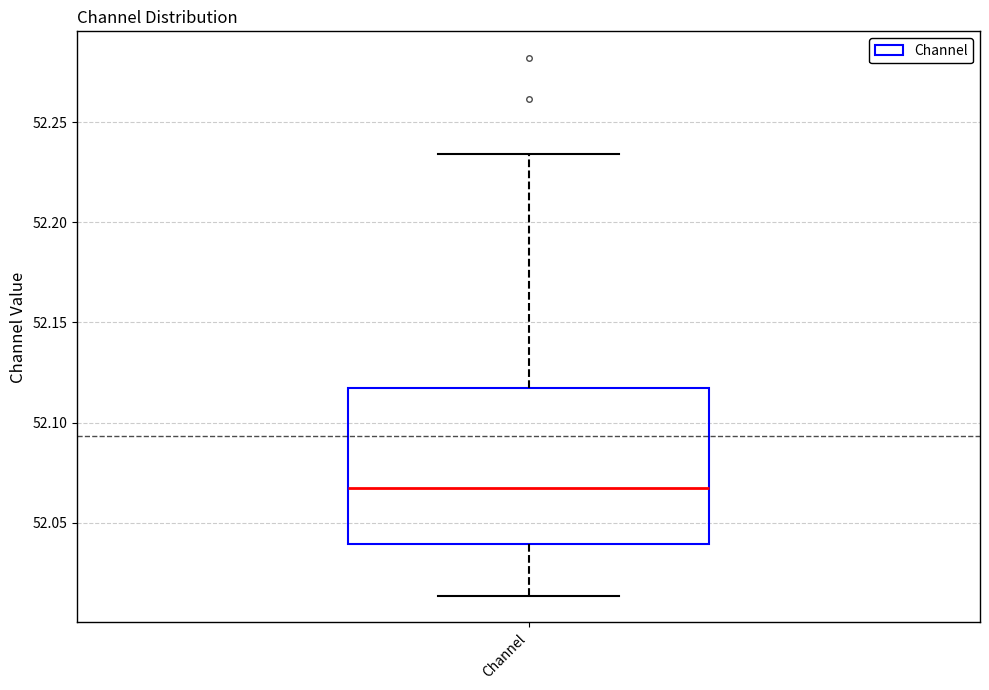

Read this box plot against the y-axis: the position of the median line, the range covered by the box, and the ends of both whiskers. The values are not printed on the chart, so give them approximately, as read against the axis.

median 52.065, box 52.040 to 52.115, whiskers 52.015 to 52.235